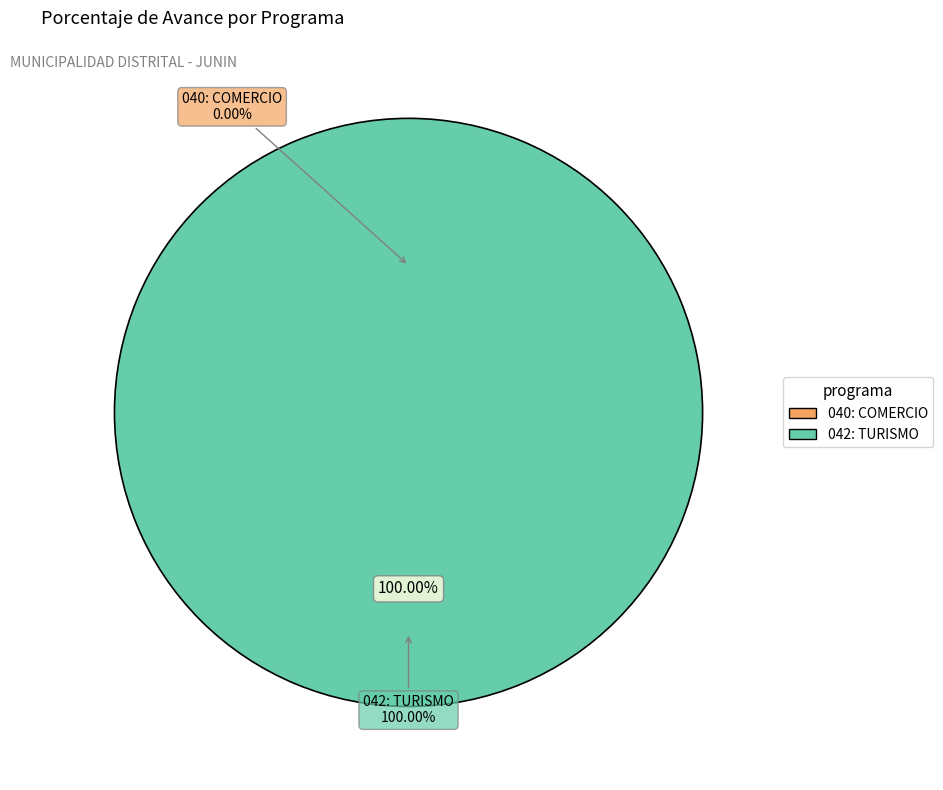

Does any single category account for the majority?

Yes